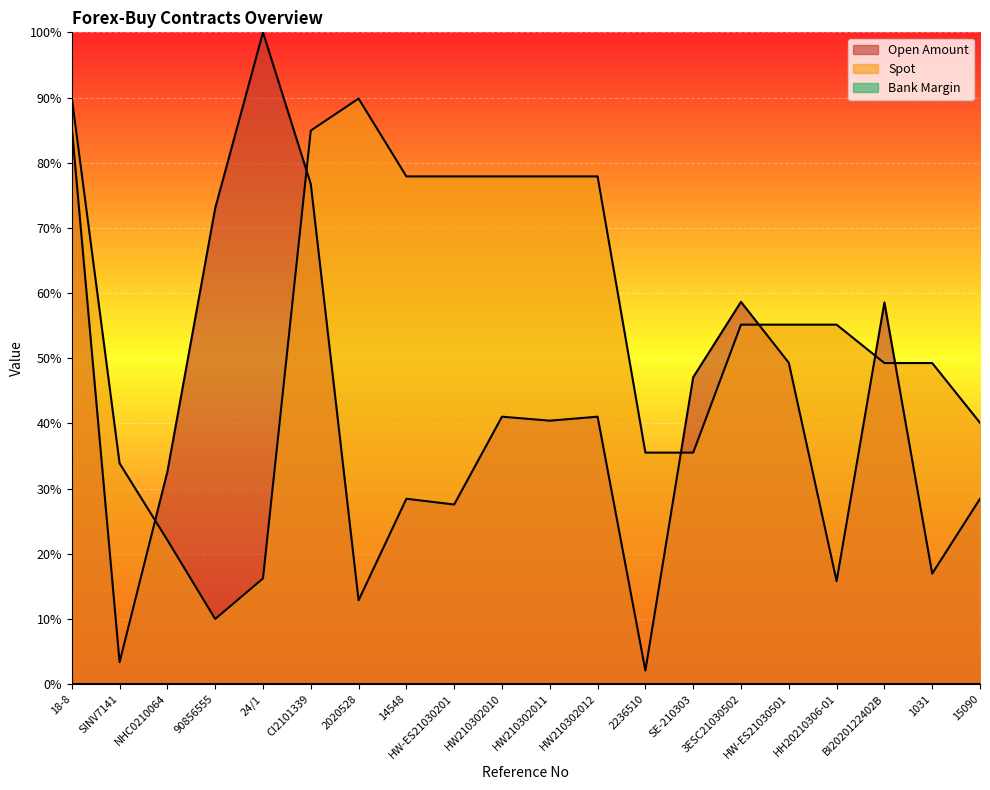

At which label does Open Amount reach its minimum?

2236510